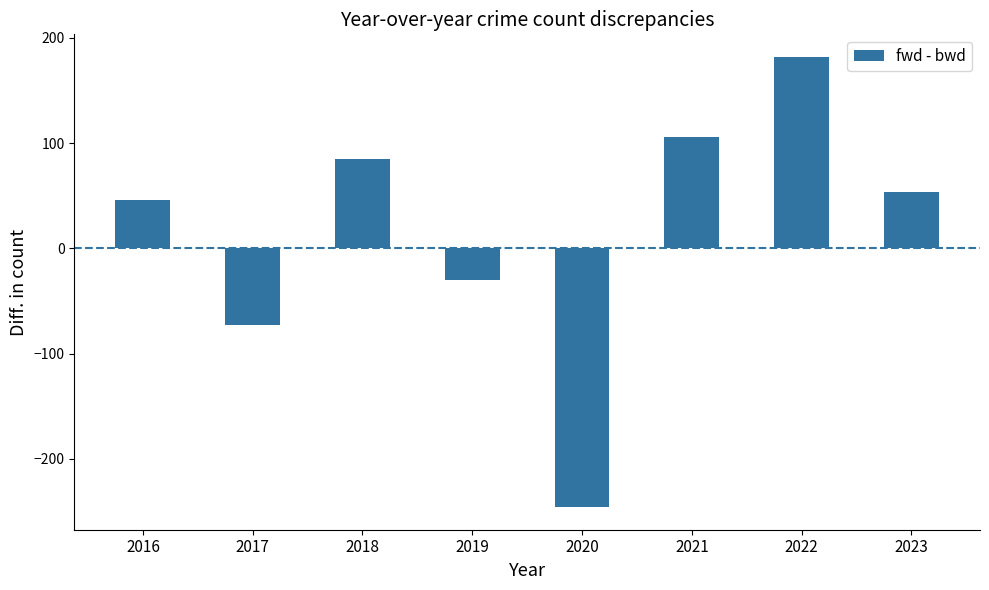

List the labels in order of value, smallest first.

2020, 2017, 2019, 2016, 2023, 2018, 2021, 2022